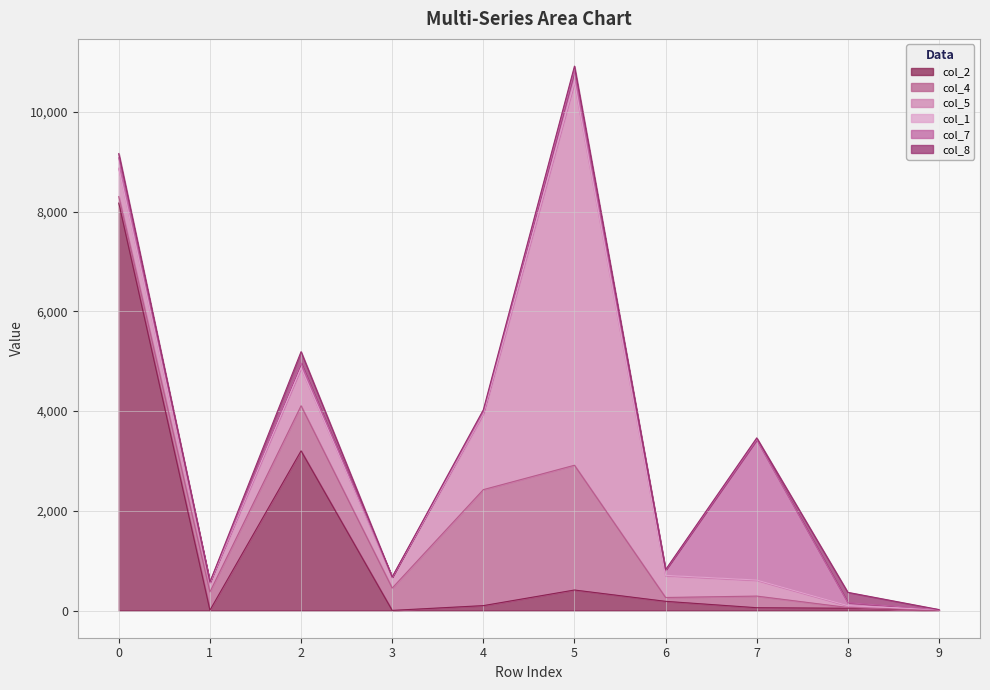

What is the difference between the maximum and minimum values in the col_7 series?

2814